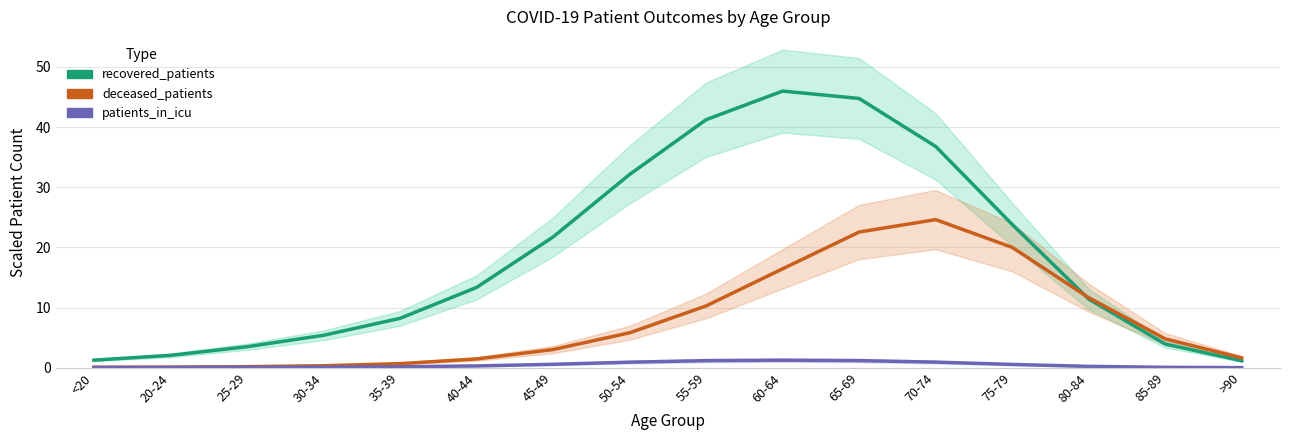

At which label is deceased_patients closest to 12?

80-84